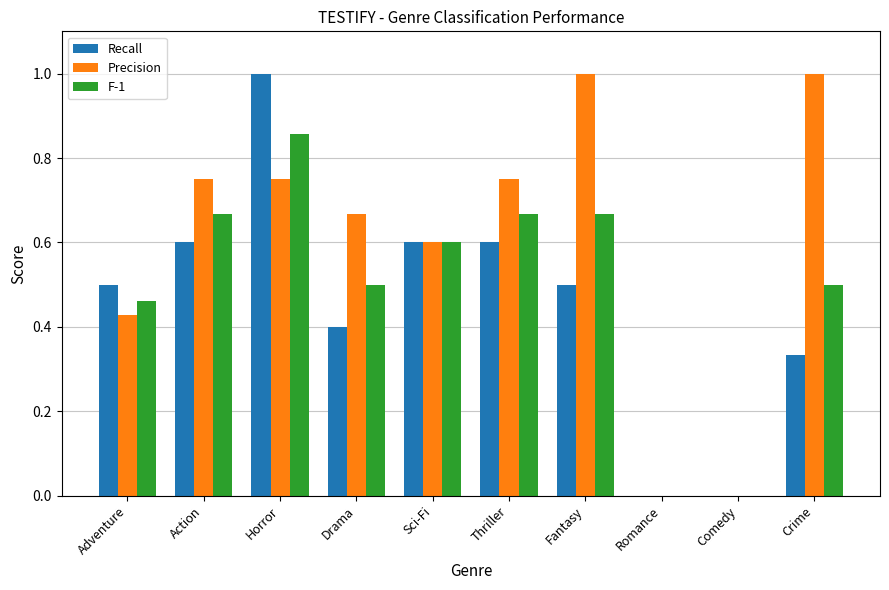

True or false: F-1 has a value of 0.8 at Adventure.

False